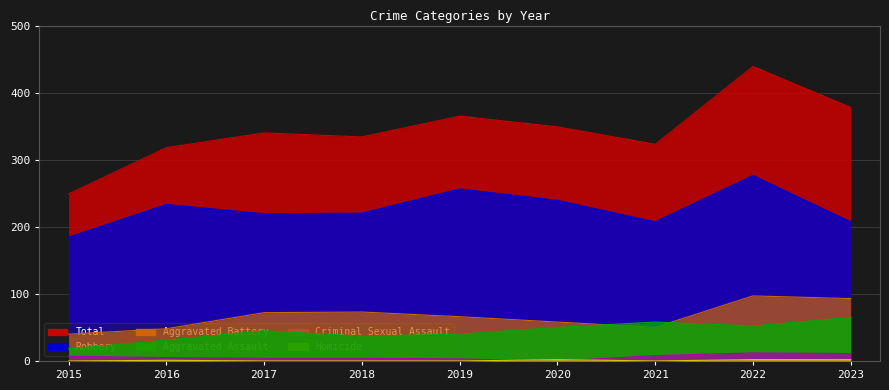

Reading left to right, list all the values displayed in this chart.

Total: 249	318	340	334	365	349	323	439	378
Robbery: 184	233	219	220	256	239	207	276	207
Aggravated Battery: 40	48	72	73	66	58	50	97	93
Aggravated Assault: 18	31	45	37	40	50	58	52	65
Criminal Sexual Assault: 7	5	4	4	3	0	8	12	11
Homicide: 0	1	0	0	0	2	0	2	2